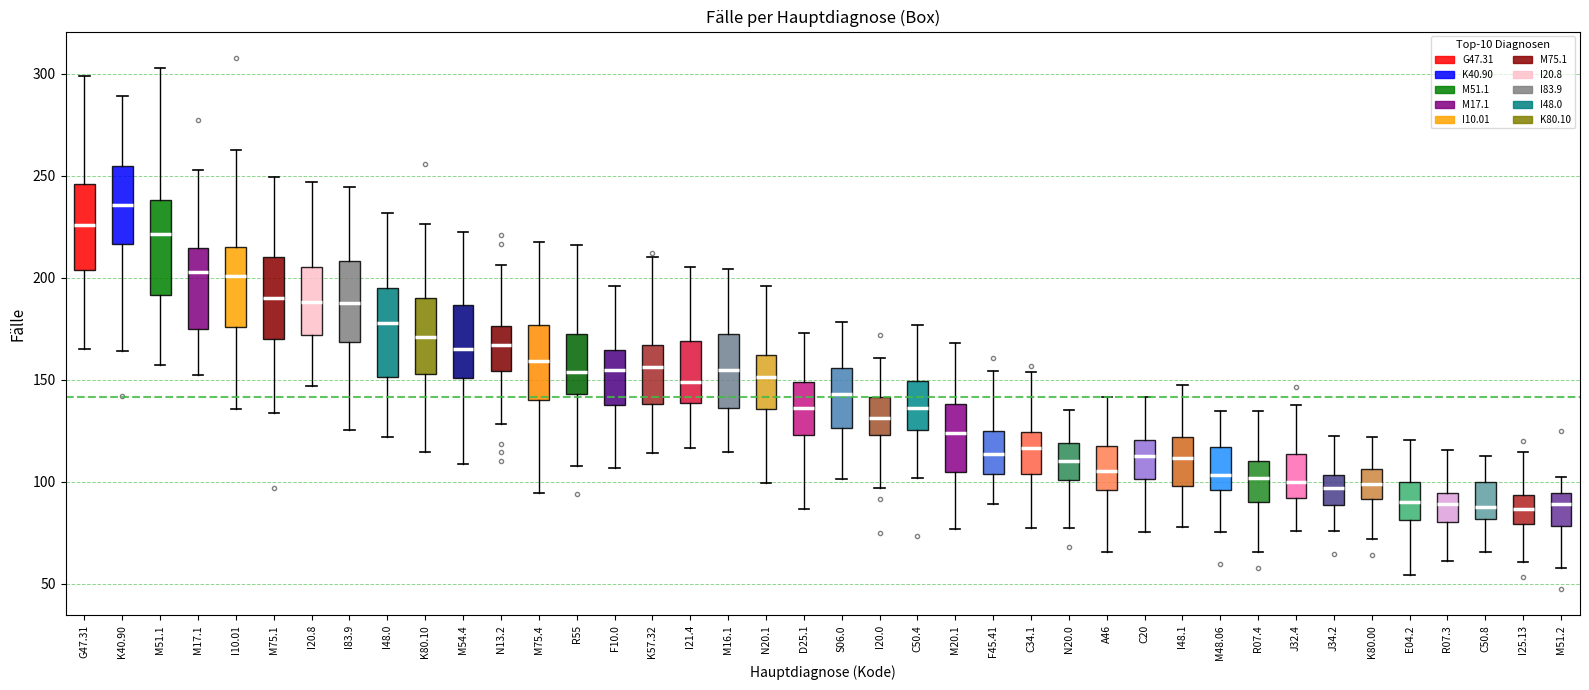

Reading left to right, transcribe this box plot: for each box, give where its median line is, the range the box spans, and where its two whiskers end, as read against the y-axis. The values are not printed on the chart, so give them approximately, as read against the axis.

G47.31: median 225, box 205 to 245, whiskers 165 to 300
K40.90: median 235, box 215 to 255, whiskers 165 to 290
M51.1: median 220, box 190 to 240, whiskers 155 to 305
M17.1: median 205, box 175 to 215, whiskers 150 to 255
I10.01: median 200, box 175 to 215, whiskers 135 to 265
M75.1: median 190, box 170 to 210, whiskers 135 to 250
I20.8: median 190, box 170 to 205, whiskers 145 to 245
I83.9: median 185, box 170 to 210, whiskers 125 to 245
I48.0: median 180, box 150 to 195, whiskers 120 to 230
K80.10: median 170, box 155 to 190, whiskers 115 to 225
M54.4: median 165, box 150 to 185, whiskers 110 to 225
N13.2: median 165, box 155 to 175, whiskers 130 to 205
M75.4: median 160, box 140 to 175, whiskers 95 to 215
R55: median 155, box 145 to 175, whiskers 105 to 215
F10.0: median 155, box 140 to 165, whiskers 105 to 195
K57.32: median 155, box 140 to 165, whiskers 115 to 210
I21.4: median 150, box 140 to 170, whiskers 115 to 205
M16.1: median 155, box 135 to 170, whiskers 115 to 205
N20.1: median 150, box 135 to 160, whiskers 100 to 195
D25.1: median 135, box 125 to 150, whiskers 85 to 175
S06.0: median 145, box 125 to 155, whiskers 100 to 180
I20.0: median 130, box 125 to 140, whiskers 95 to 160
C50.4: median 135, box 125 to 150, whiskers 100 to 175
M20.1: median 125, box 105 to 140, whiskers 75 to 170
F45.41: median 115, box 105 to 125, whiskers 90 to 155
C34.1: median 115, box 105 to 125, whiskers 75 to 155
N20.0: median 110, box 100 to 120, whiskers 75 to 135
A46: median 105, box 95 to 115, whiskers 65 to 140
C20: median 115, box 100 to 120, whiskers 75 to 140
I48.1: median 110, box 100 to 120, whiskers 80 to 145
M48.06: median 105, box 95 to 115, whiskers 75 to 135
R07.4: median 100, box 90 to 110, whiskers 65 to 135
J32.4: median 100, box 90 to 115, whiskers 75 to 135
J34.2: median 95, box 90 to 105, whiskers 75 to 125
K80.00: median 100, box 90 to 105, whiskers 70 to 120
E04.2: median 90, box 80 to 100, whiskers 55 to 120
R07.3: median 90, box 80 to 95, whiskers 60 to 115
C50.8: median 90, box 80 to 100, whiskers 65 to 115
I25.13: median 85, box 80 to 95, whiskers 60 to 115
M51.2: median 90, box 80 to 95, whiskers 60 to 105